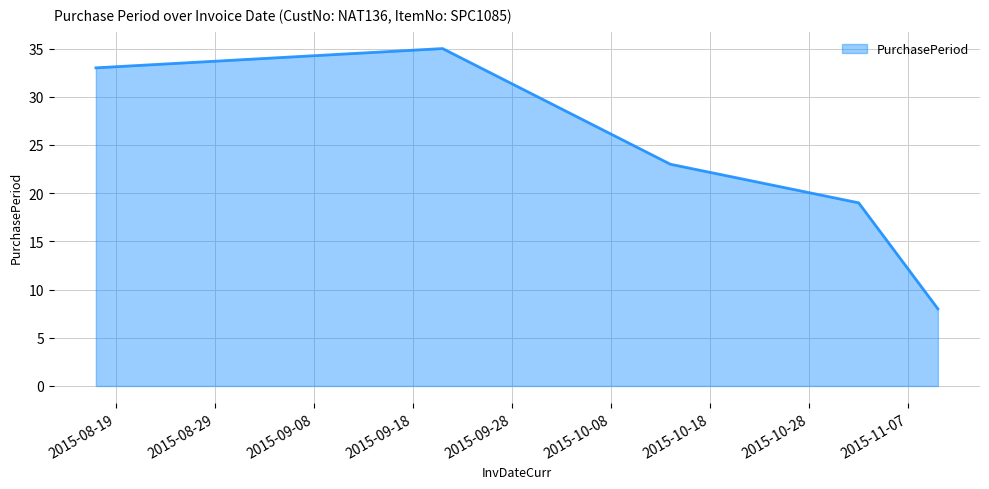

True or false: the data has more than 1 interior local peaks.

False